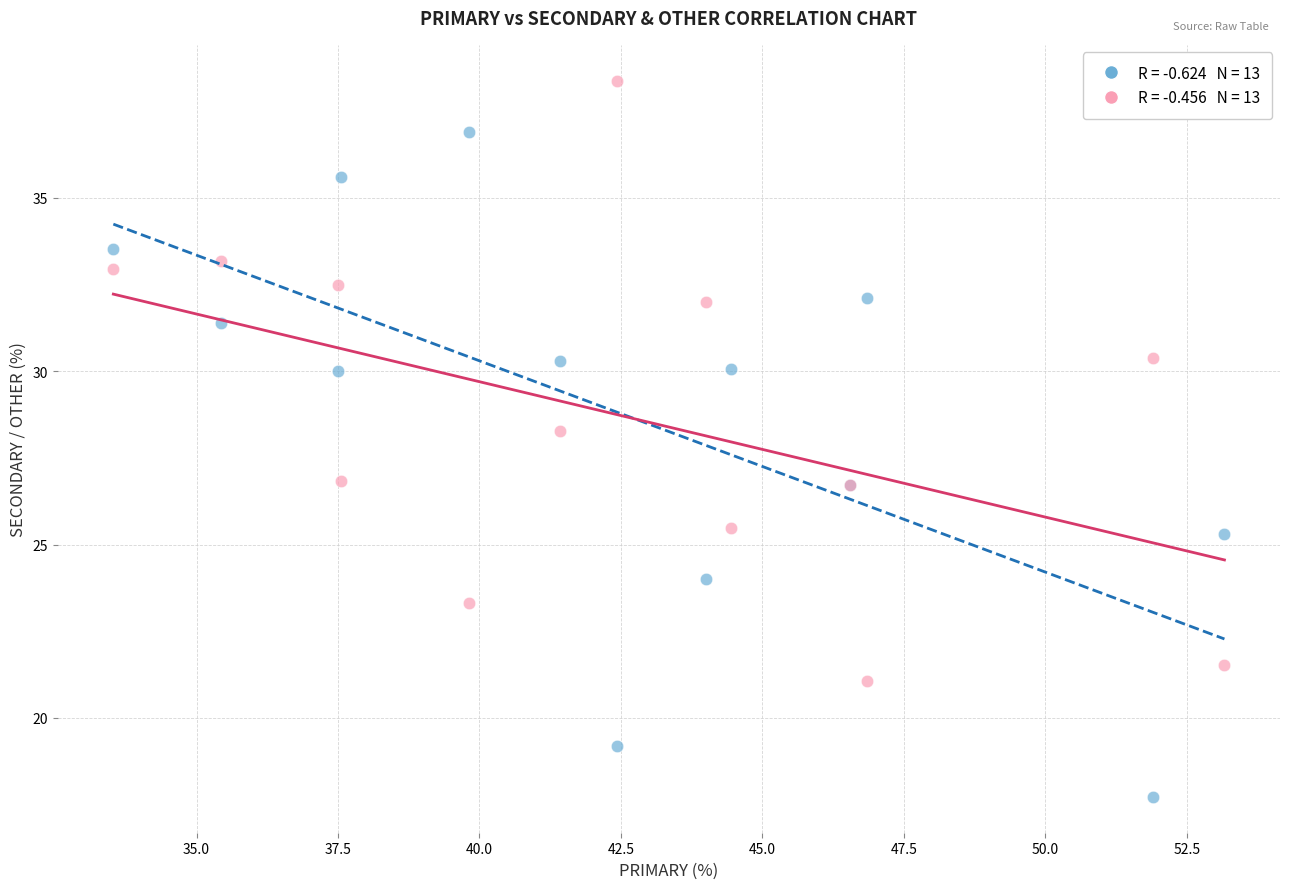

Across all series, what Y value is closest to 28?

28.3